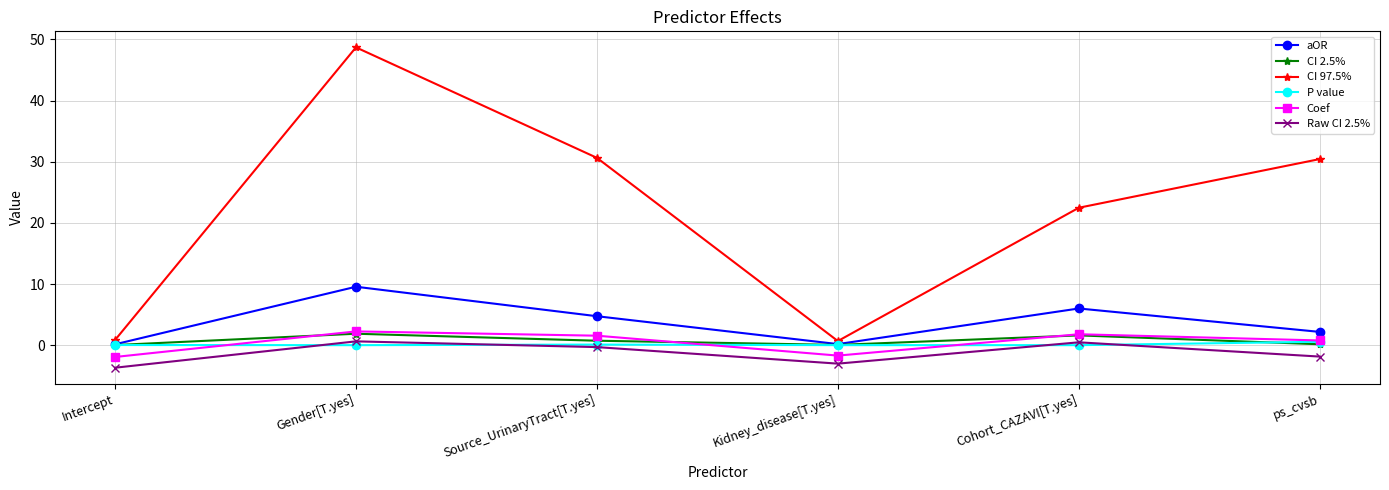

True or false: Raw CI 2.5% and CI 2.5% intersect in this chart.

False